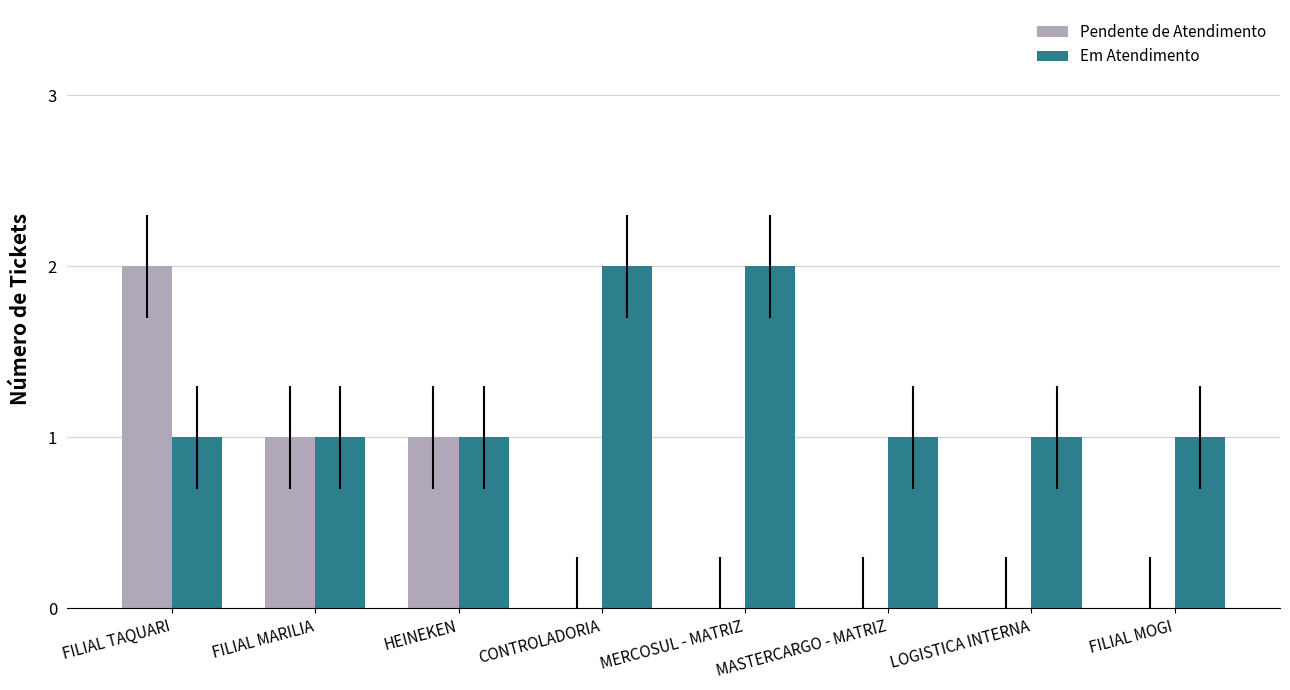

Which category has the highest value in the Pendente de Atendimento series?

FILIAL TAQUARI